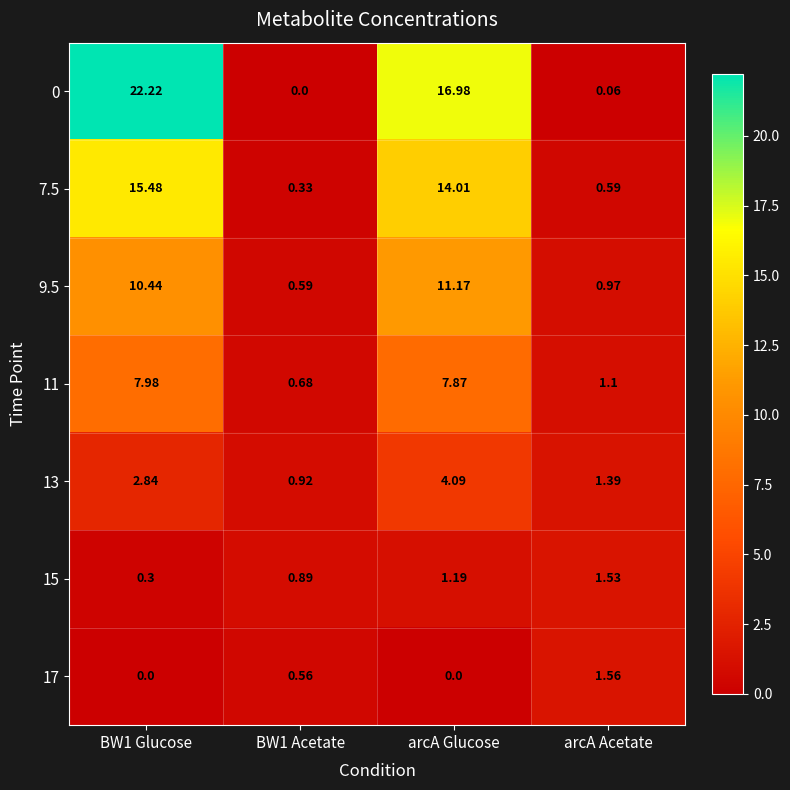

Where is 9.5 nearest to the value 5?

arcA Acetate